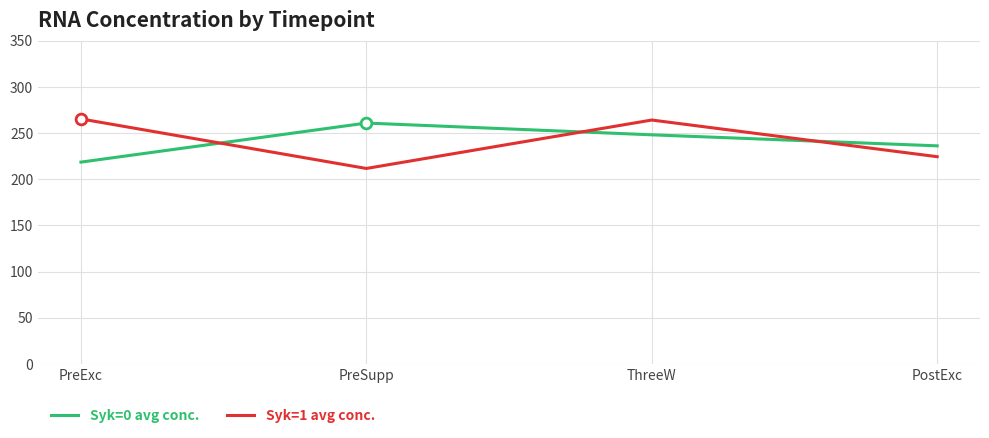

At how many categories does at least one series exceed 214?

4